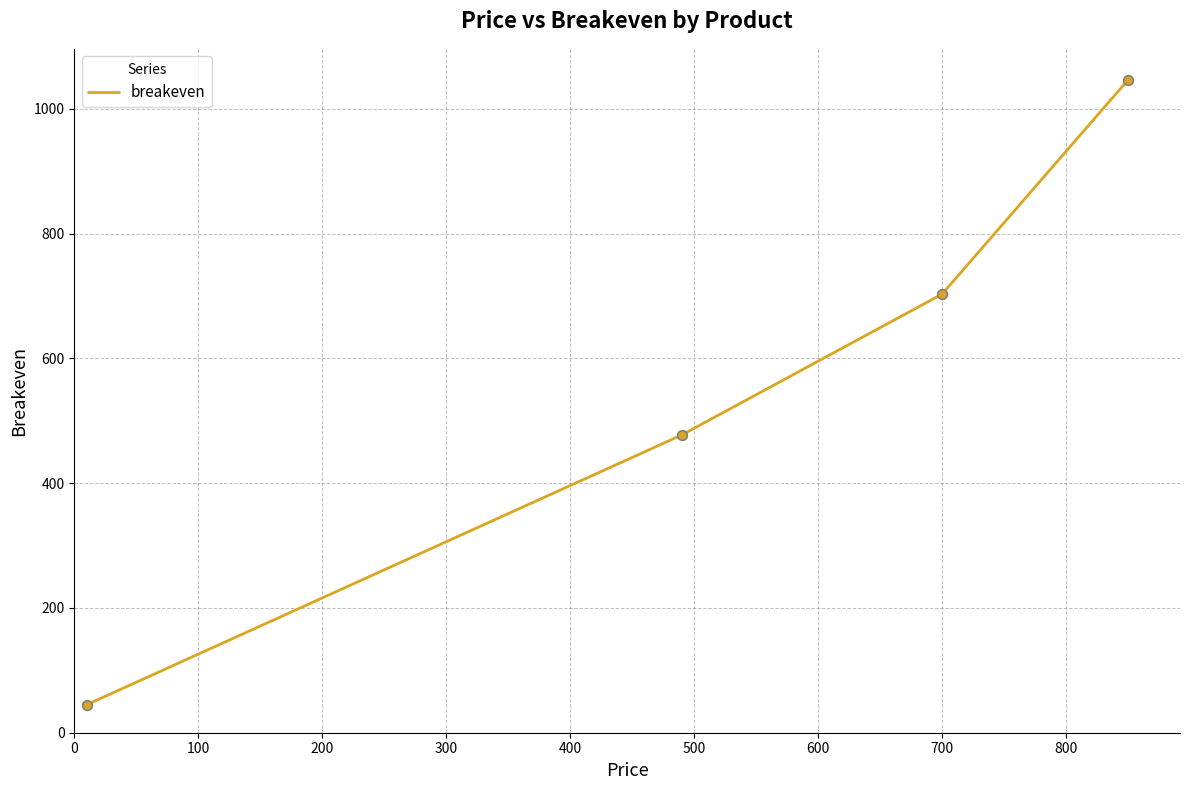

What is the average value?

567.8